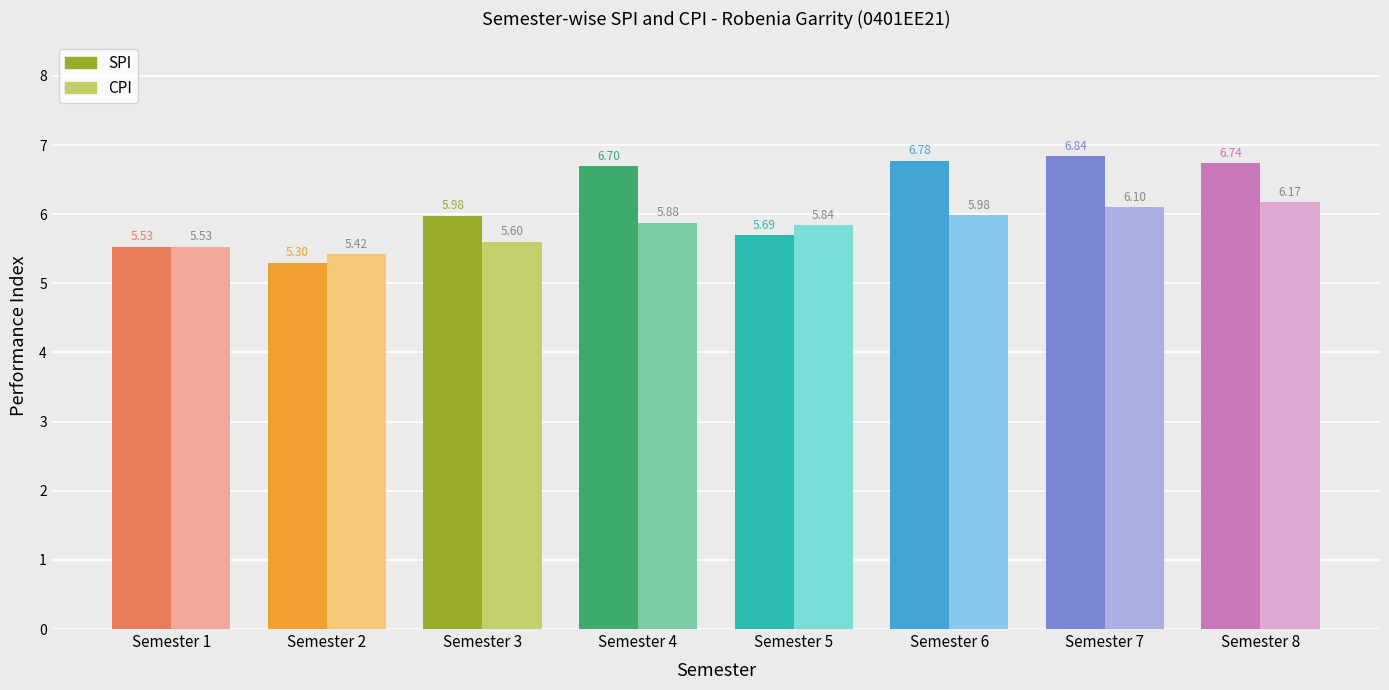

How many bars are there in each group?

2